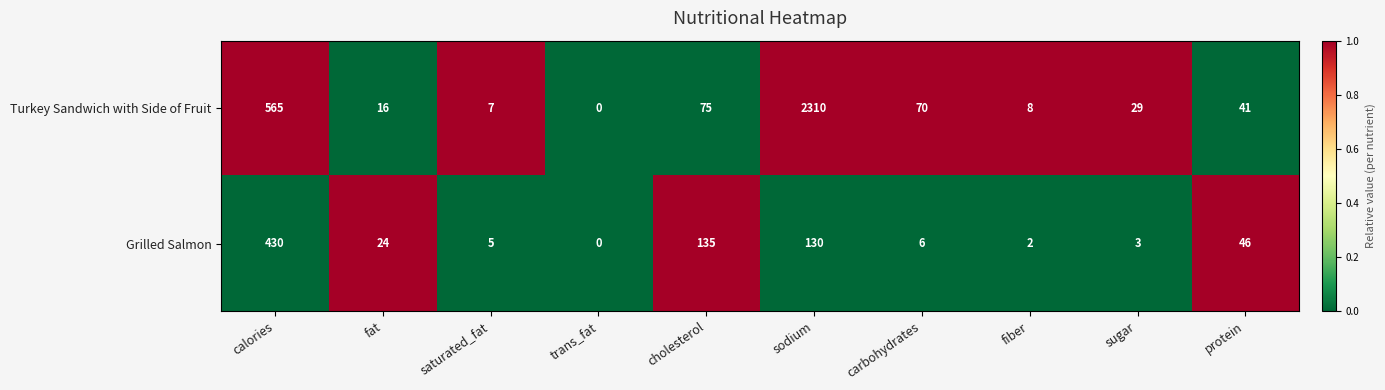

Reading left to right, list all the values displayed in this chart.

Turkey Sandwich with Side of Fruit: 565	16	7	0	75	2310	70	8	29	41
Grilled Salmon: 430	24	5	0	135	130	6	2	3	46